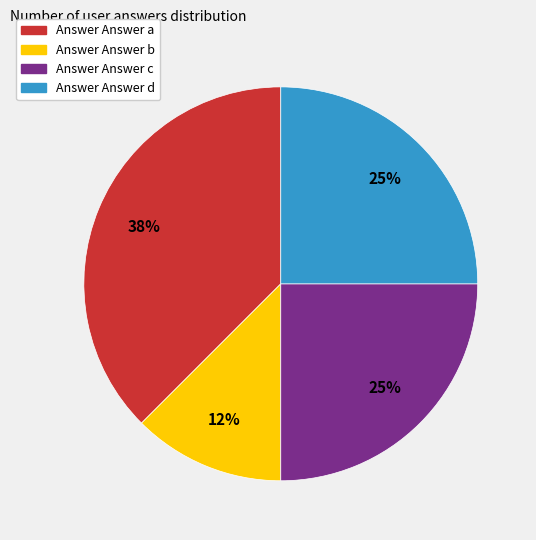

How many segments does this pie chart have?

4